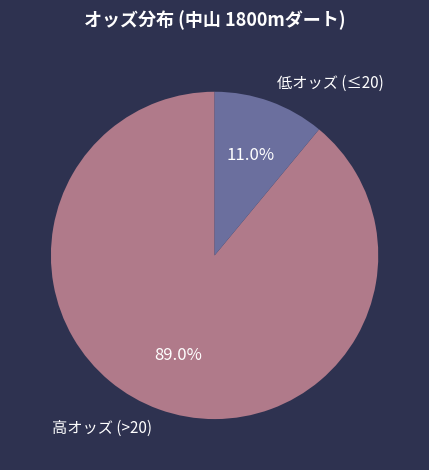

What percentage is NOT represented by 高オッズ (>20)?

11.0%